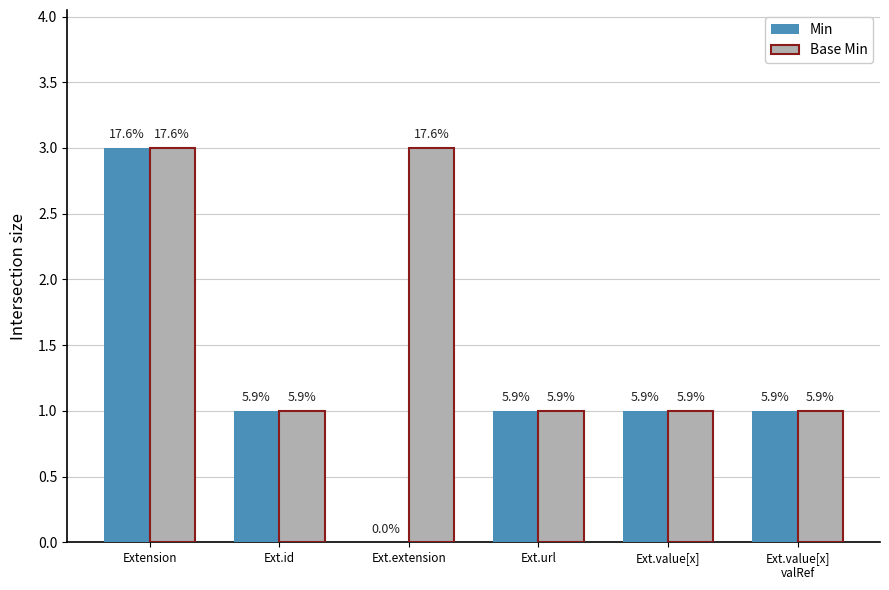

Are the bars horizontal?

No